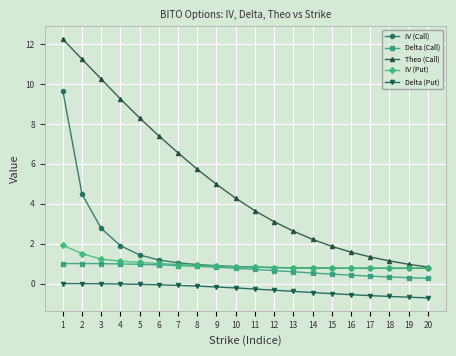

Rank the series by their maximum value, from highest to lowest.

Theo (Call), IV (Call), IV (Put), Delta (Call), Delta (Put)